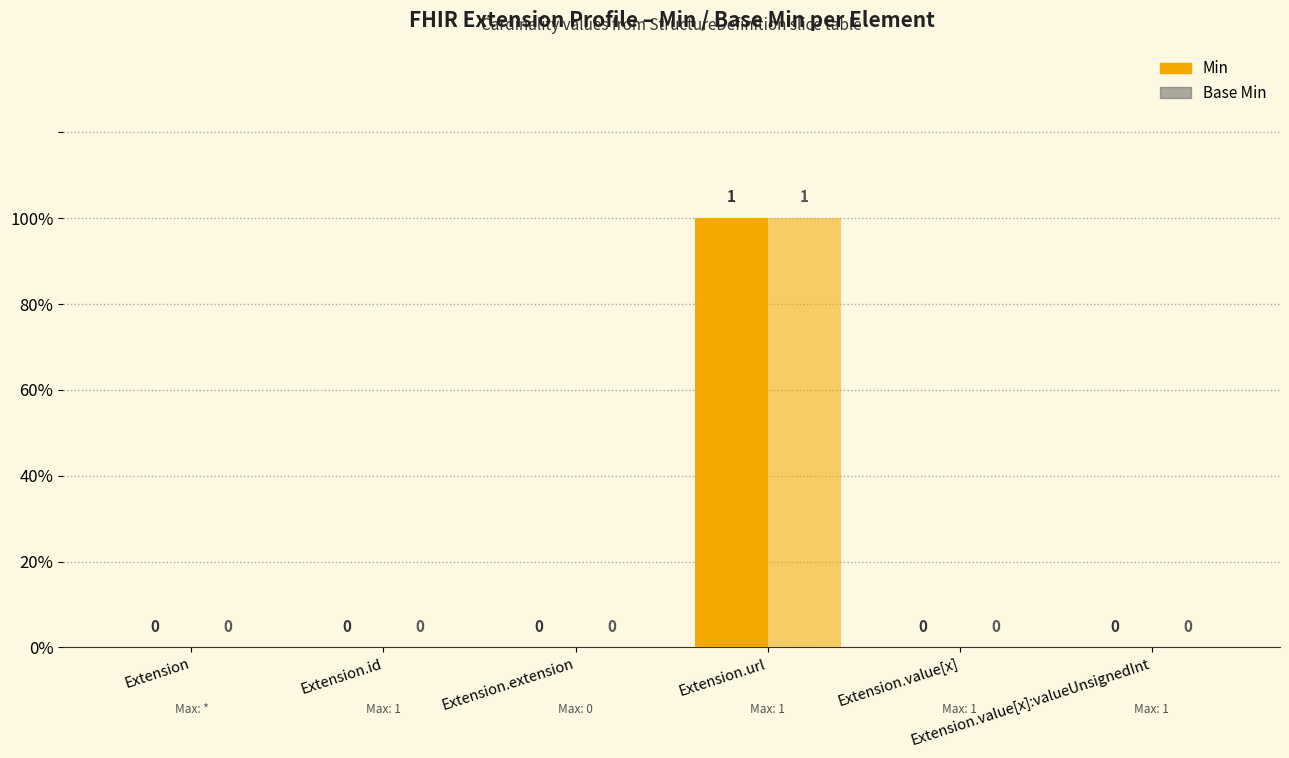

The value of Min at Extension.value[x]:valueUnsignedInt is 1. True or false?

False